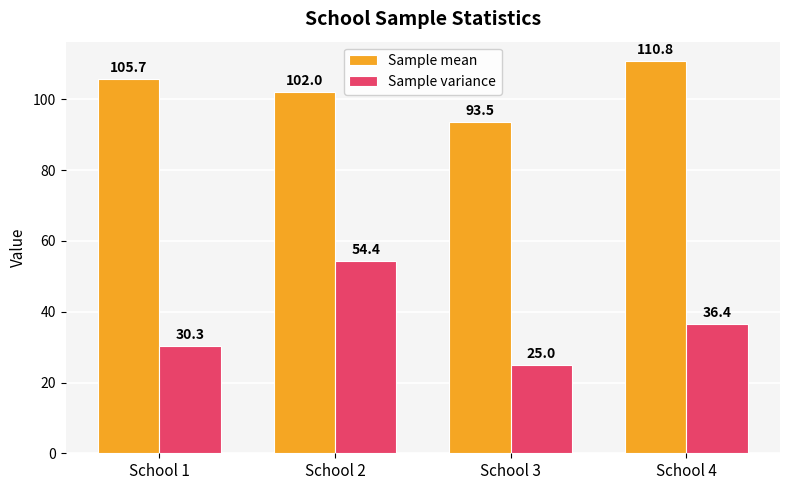

The value of Sample mean at School 3 is 24.8. True or false?

False